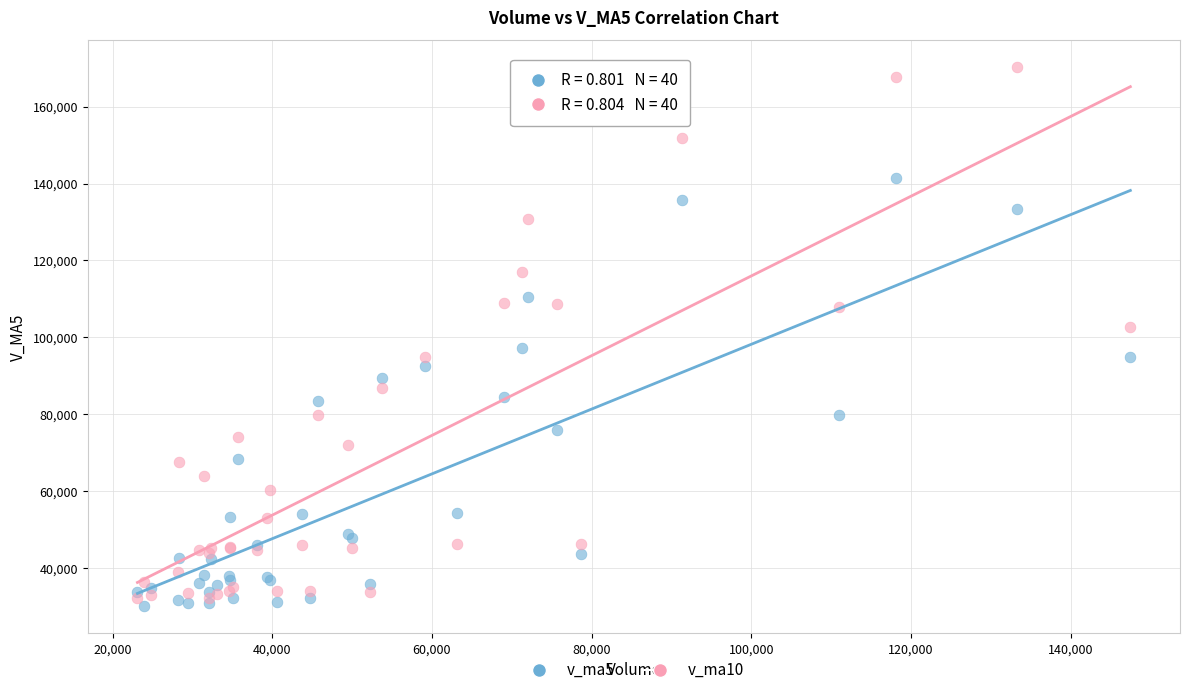

What are all the series names shown in the legend?

v_ma5, v_ma10